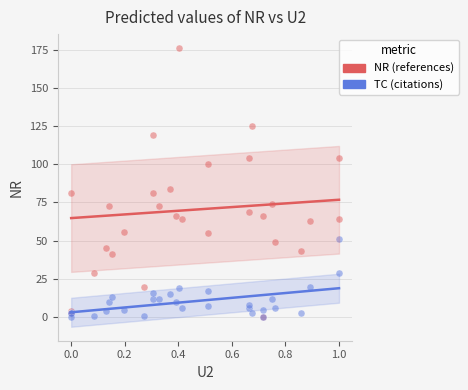

In the NR (references) series, what Y value is closest to 88?

84